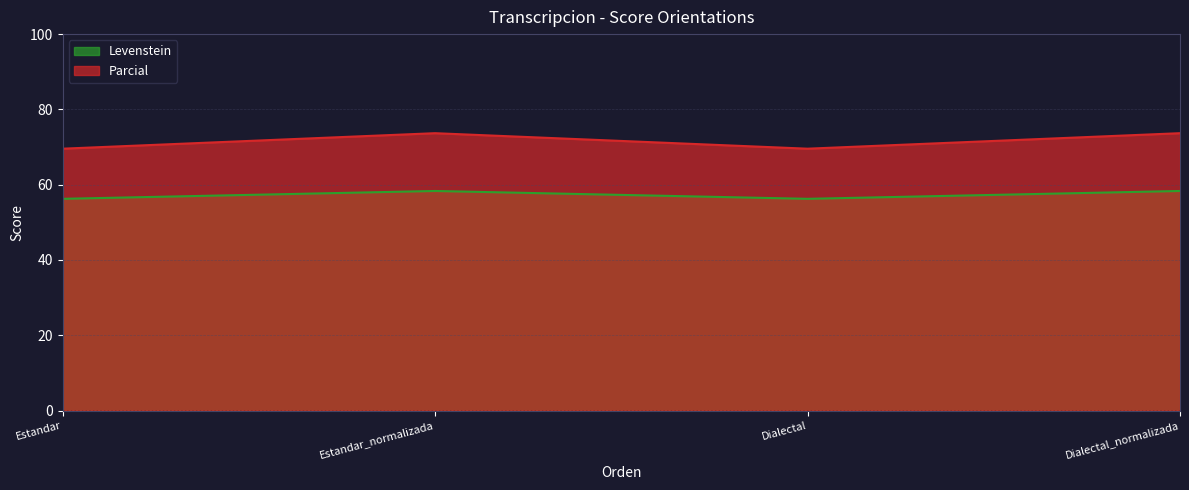

Which category has the highest value across all series?

Estandar_normalizada